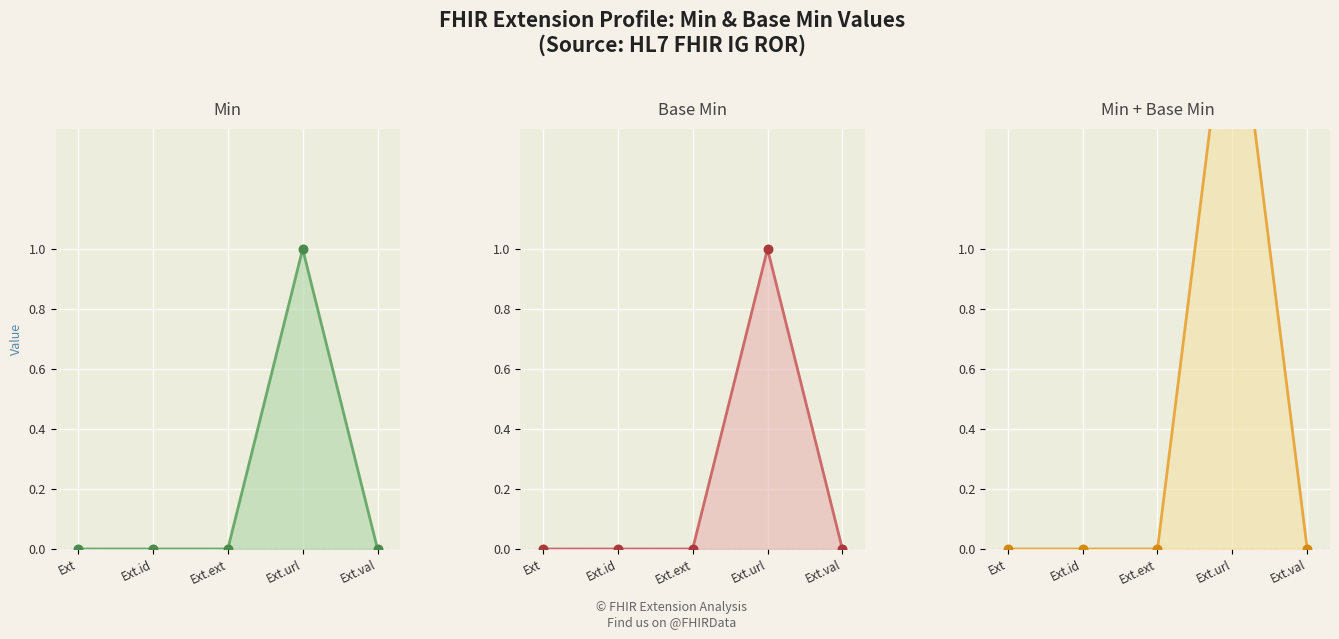

Which series reaches the minimum Y coordinate?

Min